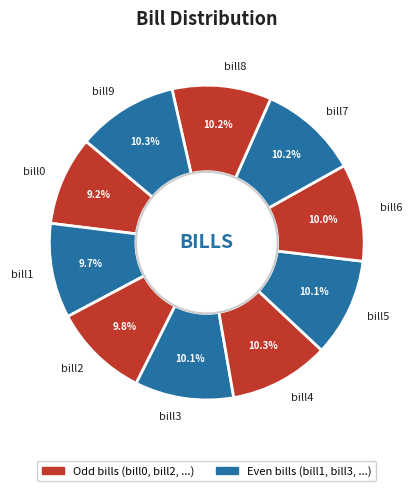

What is the smallest slice in the pie chart?

bill0